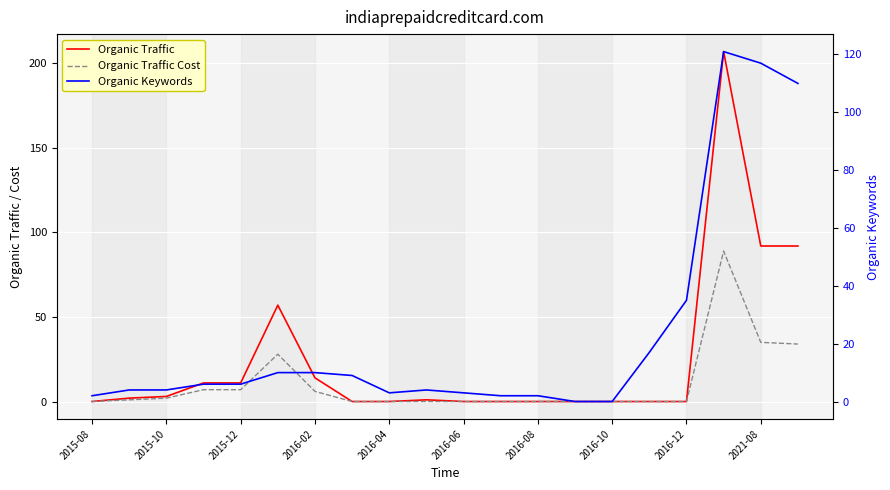

How many values in Organic Traffic are above zero?

10